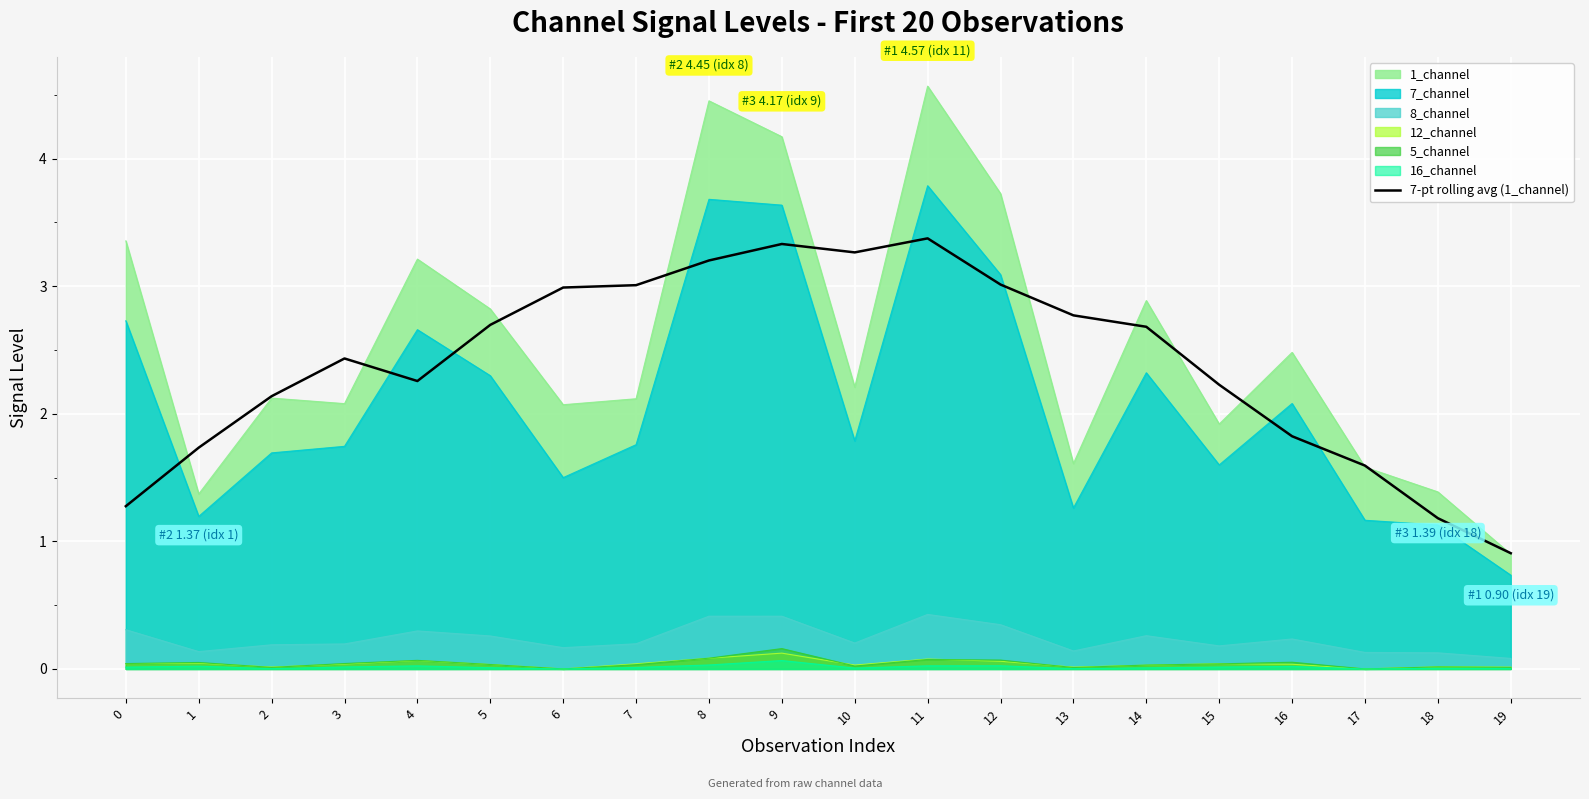

Reading left to right, extract all data points from this chart.

1.3	1.7	2.1	2.4	2.3	2.7	3.0	3.0	3.2	3.3	3.3	3.4	3.0	2.8	2.7	2.2	1.8	1.6	1.2	0.9